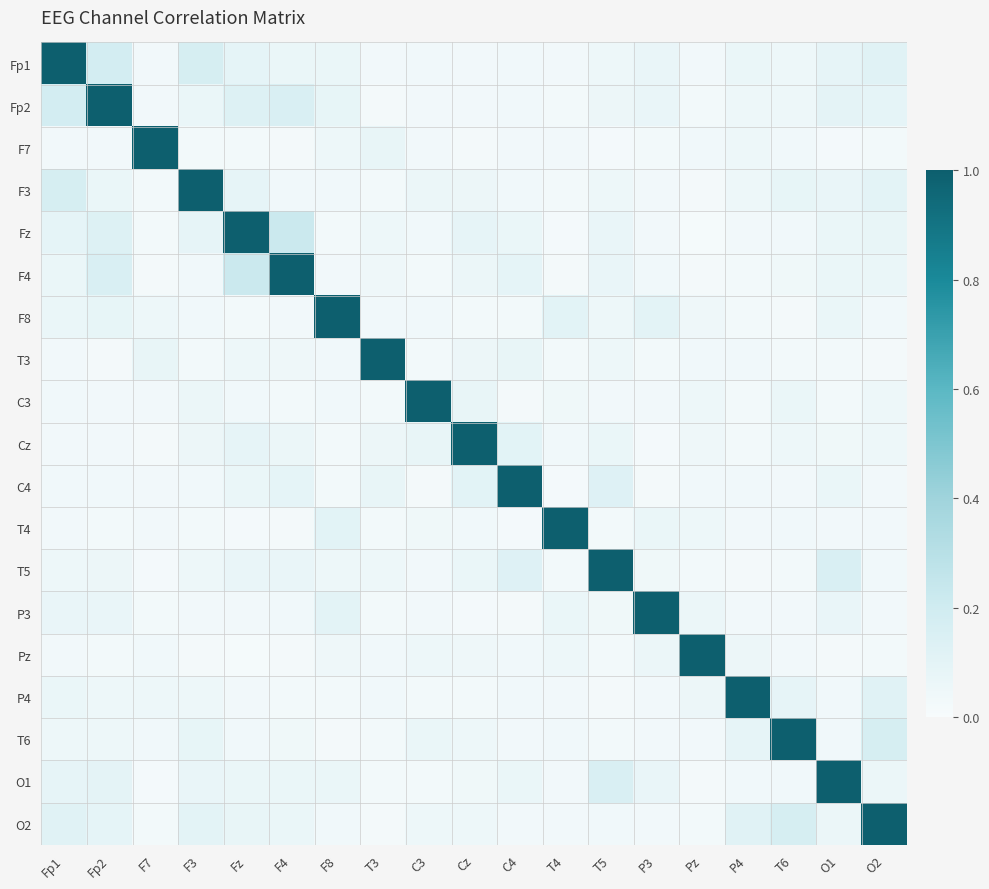

Reading left to right, what are all the values shown in this chart?

Fp1: Fp1=1.0	Fp2=0.2	F7=0.0	F3=0.2	Fz=0.1	F4=0.1	F8=0.1	T3=0.0	C3=0.0	Cz=0.0	C4=0.0	T4=0.0	T5=0.1	P3=0.1	Pz=0.0	P4=0.1	T6=0.1	O1=0.1	O2=0.1
Fp2: Fp1=0.2	Fp2=1.0	F7=0.0	F3=0.1	Fz=0.1	F4=0.2	F8=0.1	T3=0.0	C3=0.0	Cz=0.0	C4=0.0	T4=0.0	T5=0.1	P3=0.1	Pz=0.0	P4=0.0	T6=0.0	O1=0.1	O2=0.1
F7: Fp1=0.0	Fp2=0.0	F7=1.0	F3=0.0	Fz=0.0	F4=0.0	F8=0.1	T3=0.1	C3=0.0	Cz=0.0	C4=0.0	T4=0.0	T5=0.0	P3=0.0	Pz=0.0	P4=0.1	T6=0.0	O1=0.0	O2=0.0
F3: Fp1=0.2	Fp2=0.1	F7=0.0	F3=1.0	Fz=0.1	F4=0.0	F8=0.0	T3=0.0	C3=0.1	Cz=0.1	C4=0.0	T4=0.0	T5=0.0	P3=0.0	Pz=0.0	P4=0.1	T6=0.1	O1=0.1	O2=0.1
Fz: Fp1=0.1	Fp2=0.1	F7=0.0	F3=0.1	Fz=1.0	F4=0.2	F8=0.0	T3=0.1	C3=0.0	Cz=0.1	C4=0.1	T4=0.0	T5=0.1	P3=0.0	Pz=0.0	P4=0.0	T6=0.0	O1=0.1	O2=0.1
F4: Fp1=0.1	Fp2=0.2	F7=0.0	F3=0.0	Fz=0.2	F4=1.0	F8=0.0	T3=0.0	C3=0.0	Cz=0.1	C4=0.1	T4=0.0	T5=0.1	P3=0.0	Pz=0.0	P4=0.0	T6=0.0	O1=0.1	O2=0.1
F8: Fp1=0.1	Fp2=0.1	F7=0.1	F3=0.0	Fz=0.0	F4=0.0	F8=1.0	T3=0.0	C3=0.0	Cz=0.0	C4=0.0	T4=0.1	T5=0.0	P3=0.1	Pz=0.0	P4=0.0	T6=0.0	O1=0.1	O2=0.0
T3: Fp1=0.0	Fp2=0.0	F7=0.1	F3=0.0	Fz=0.1	F4=0.0	F8=0.0	T3=1.0	C3=0.0	Cz=0.1	C4=0.1	T4=0.0	T5=0.1	P3=0.0	Pz=0.0	P4=0.0	T6=0.0	O1=0.0	O2=0.0
C3: Fp1=0.0	Fp2=0.0	F7=0.0	F3=0.1	Fz=0.0	F4=0.0	F8=0.0	T3=0.0	C3=1.0	Cz=0.1	C4=0.0	T4=0.0	T5=0.0	P3=0.0	Pz=0.0	P4=0.0	T6=0.1	O1=0.0	O2=0.0
Cz: Fp1=0.0	Fp2=0.0	F7=0.0	F3=0.1	Fz=0.1	F4=0.1	F8=0.0	T3=0.1	C3=0.1	Cz=1.0	C4=0.1	T4=0.0	T5=0.1	P3=0.0	Pz=0.0	P4=0.0	T6=0.1	O1=0.0	O2=0.0
C4: Fp1=0.0	Fp2=0.0	F7=0.0	F3=0.0	Fz=0.1	F4=0.1	F8=0.0	T3=0.1	C3=0.0	Cz=0.1	C4=1.0	T4=0.0	T5=0.1	P3=0.0	Pz=0.0	P4=0.0	T6=0.0	O1=0.1	O2=0.0
T4: Fp1=0.0	Fp2=0.0	F7=0.0	F3=0.0	Fz=0.0	F4=0.0	F8=0.1	T3=0.0	C3=0.0	Cz=0.0	C4=0.0	T4=1.0	T5=0.0	P3=0.1	Pz=0.0	P4=0.0	T6=0.0	O1=0.0	O2=0.0
T5: Fp1=0.1	Fp2=0.1	F7=0.0	F3=0.0	Fz=0.1	F4=0.1	F8=0.0	T3=0.1	C3=0.0	Cz=0.1	C4=0.1	T4=0.0	T5=1.0	P3=0.0	Pz=0.0	P4=0.0	T6=0.0	O1=0.2	O2=0.0
P3: Fp1=0.1	Fp2=0.1	F7=0.0	F3=0.0	Fz=0.0	F4=0.0	F8=0.1	T3=0.0	C3=0.0	Cz=0.0	C4=0.0	T4=0.1	T5=0.0	P3=1.0	Pz=0.1	P4=0.0	T6=0.0	O1=0.1	O2=0.0
Pz: Fp1=0.0	Fp2=0.0	F7=0.0	F3=0.0	Fz=0.0	F4=0.0	F8=0.0	T3=0.0	C3=0.0	Cz=0.0	C4=0.0	T4=0.0	T5=0.0	P3=0.1	Pz=1.0	P4=0.1	T6=0.0	O1=0.0	O2=0.0
P4: Fp1=0.1	Fp2=0.0	F7=0.1	F3=0.1	Fz=0.0	F4=0.0	F8=0.0	T3=0.0	C3=0.0	Cz=0.0	C4=0.0	T4=0.0	T5=0.0	P3=0.0	Pz=0.1	P4=1.0	T6=0.1	O1=0.0	O2=0.1
T6: Fp1=0.1	Fp2=0.0	F7=0.0	F3=0.1	Fz=0.0	F4=0.0	F8=0.0	T3=0.0	C3=0.1	Cz=0.1	C4=0.0	T4=0.0	T5=0.0	P3=0.0	Pz=0.0	P4=0.1	T6=1.0	O1=0.0	O2=0.2
O1: Fp1=0.1	Fp2=0.1	F7=0.0	F3=0.1	Fz=0.1	F4=0.1	F8=0.1	T3=0.0	C3=0.0	Cz=0.0	C4=0.1	T4=0.0	T5=0.2	P3=0.1	Pz=0.0	P4=0.0	T6=0.0	O1=1.0	O2=0.1
O2: Fp1=0.1	Fp2=0.1	F7=0.0	F3=0.1	Fz=0.1	F4=0.1	F8=0.0	T3=0.0	C3=0.0	Cz=0.0	C4=0.0	T4=0.0	T5=0.0	P3=0.0	Pz=0.0	P4=0.1	T6=0.2	O1=0.1	O2=1.0